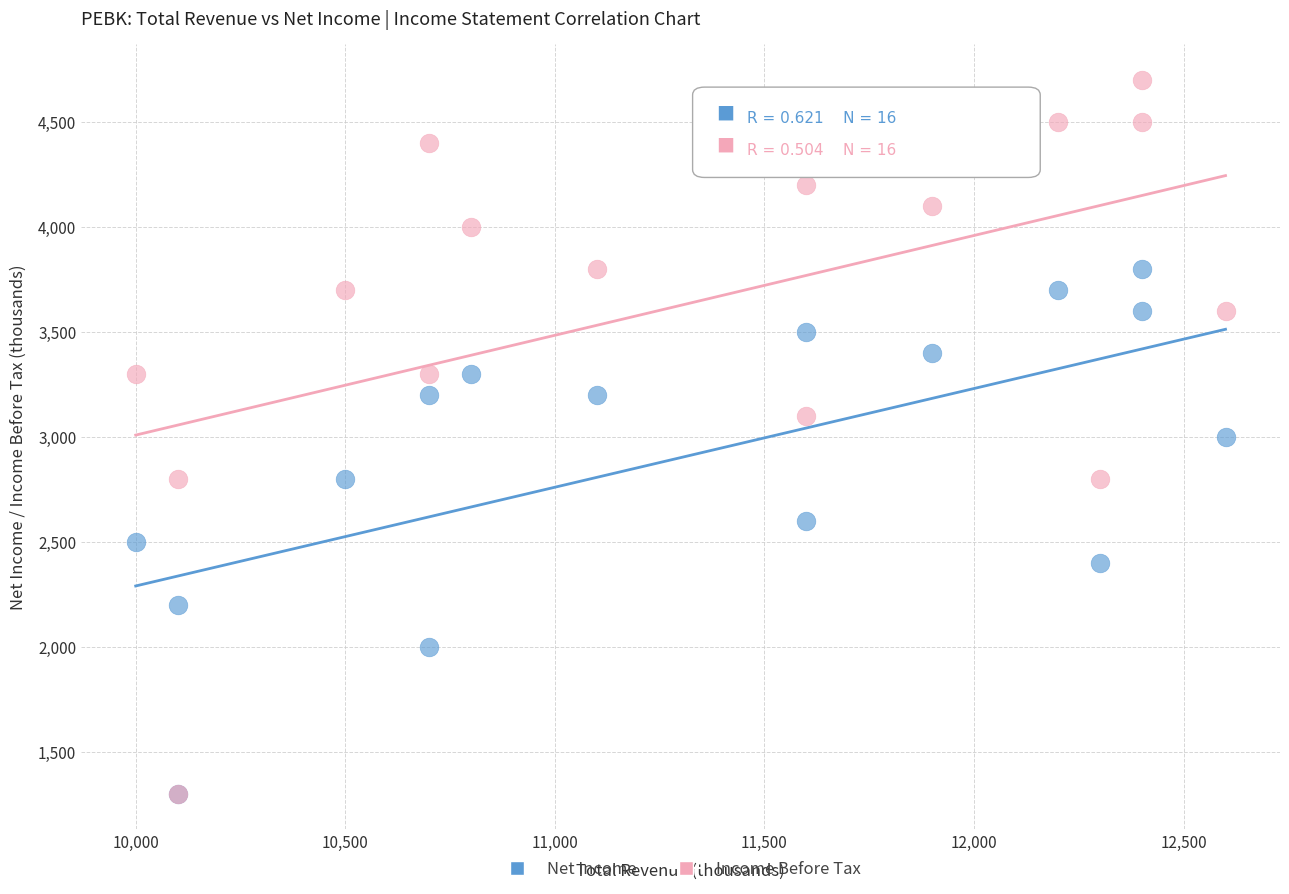

Which series has the largest Y range (max minus min)?

Income Before Tax